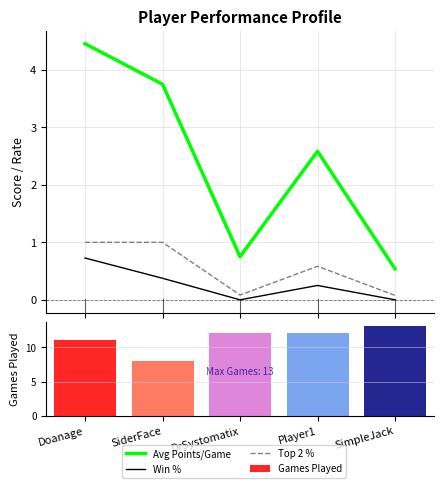

List the labels in order of Top 2 % value, largest first.

Doanage, SiderFace, Player1, DrSystomatix, SimpleJack